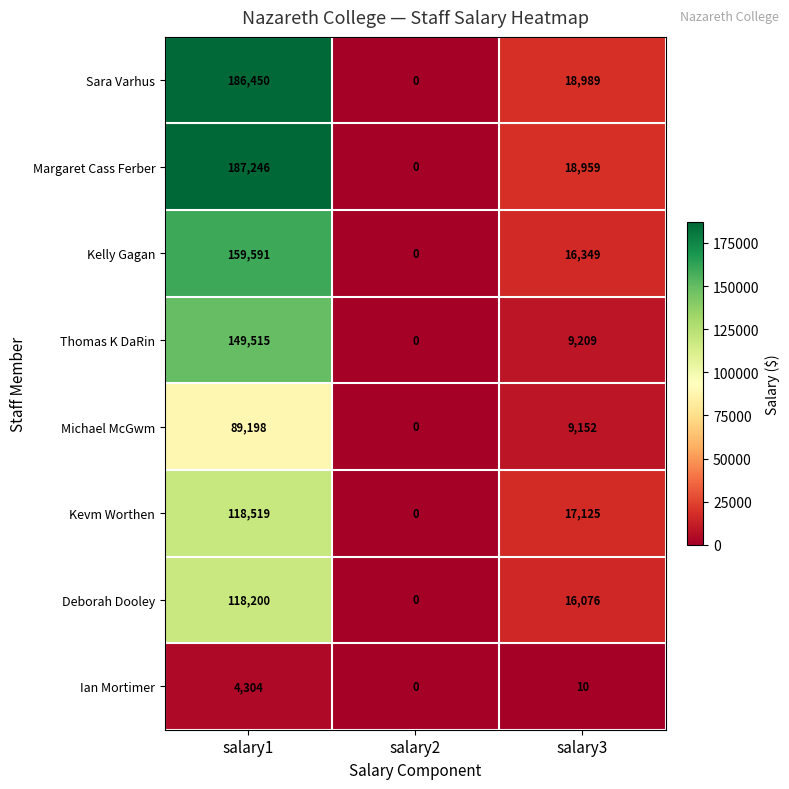

Count the number of categories in the chart.

3